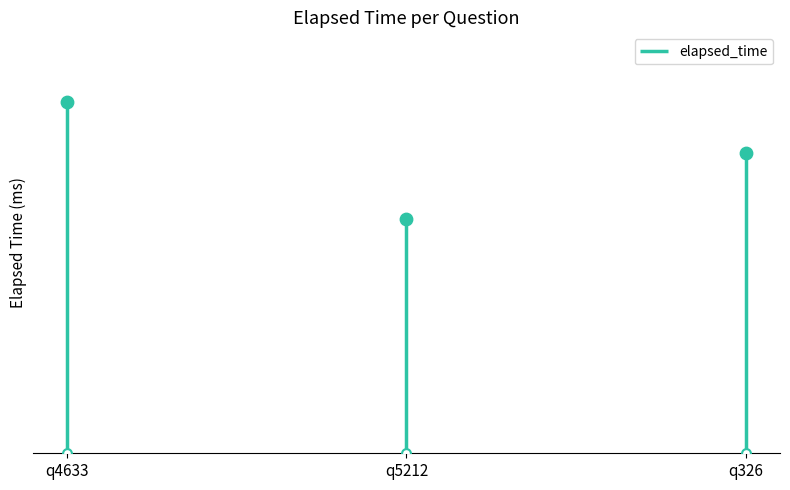

Which has a higher value, q326 or q4633?

q4633